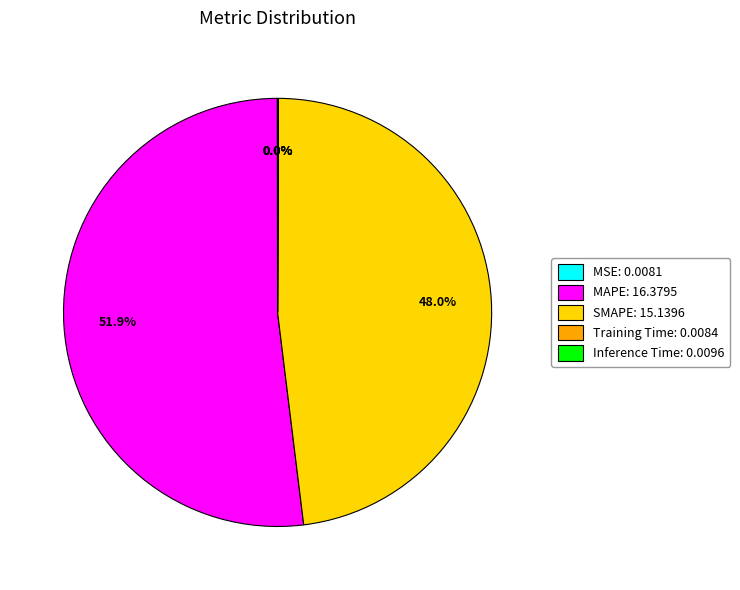

Is the sum of MAPE and SMAPE greater than half?

Yes